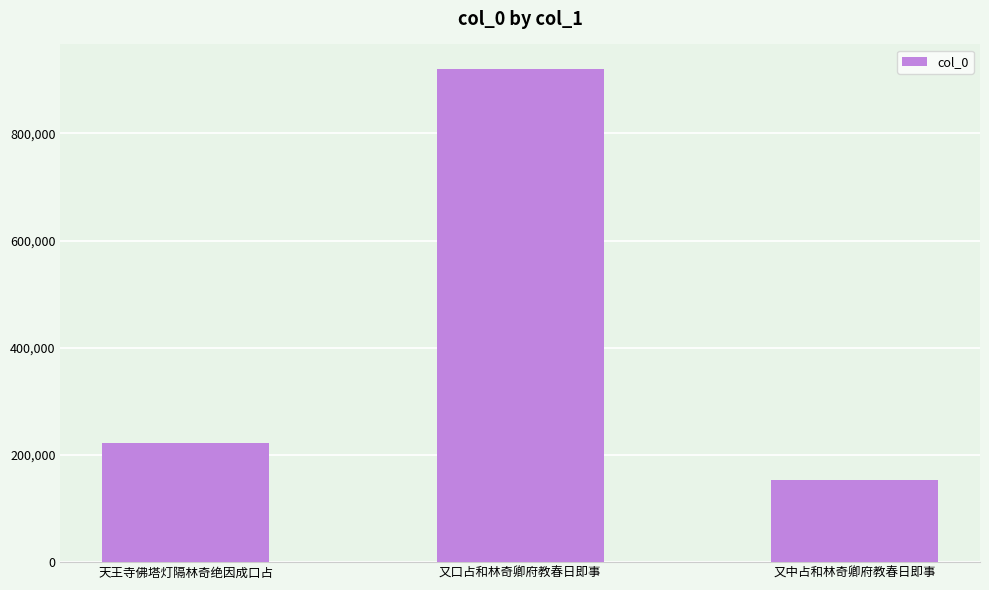

What position from the left is 又口占和林奇卿府教春日即事?

2